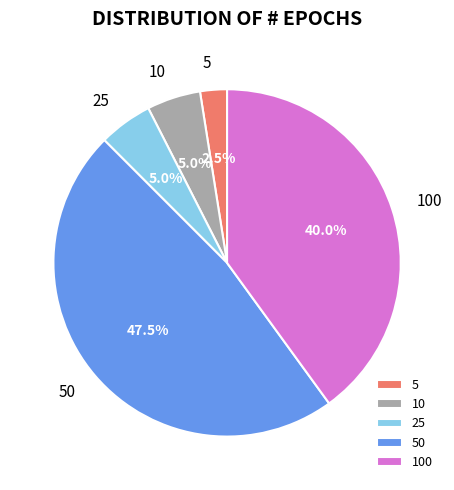

Between 5 and 10, which is larger?

10